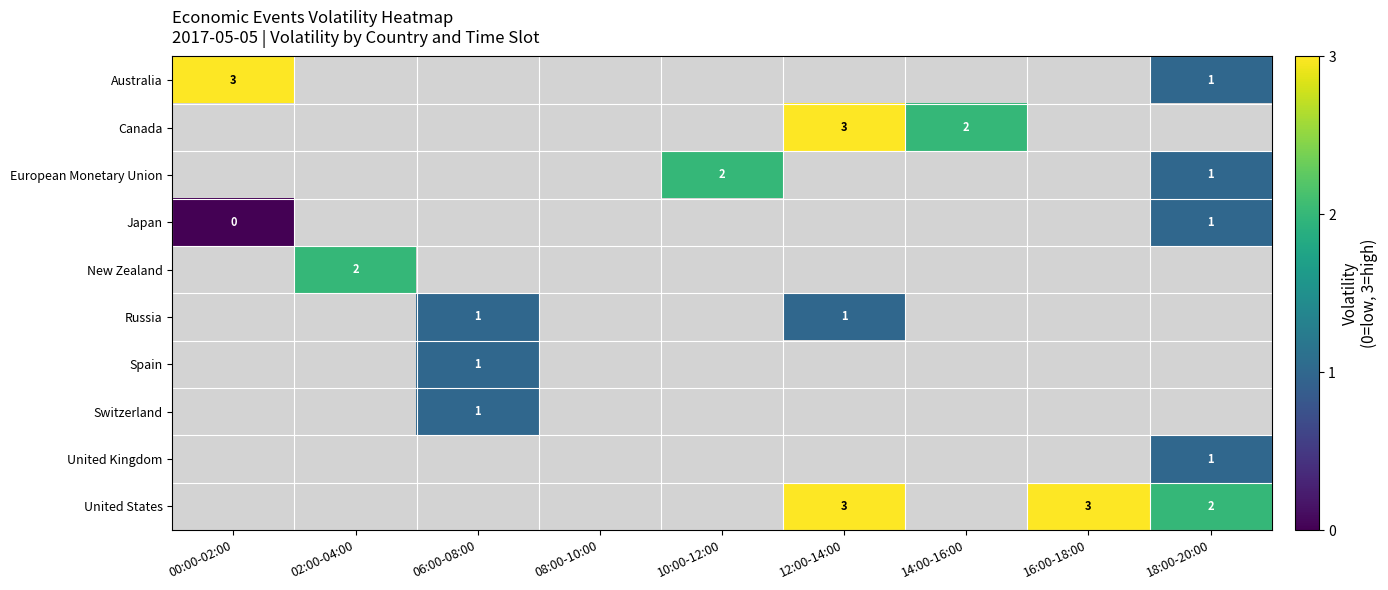

At how many categories does at least one series exceed 0?

8